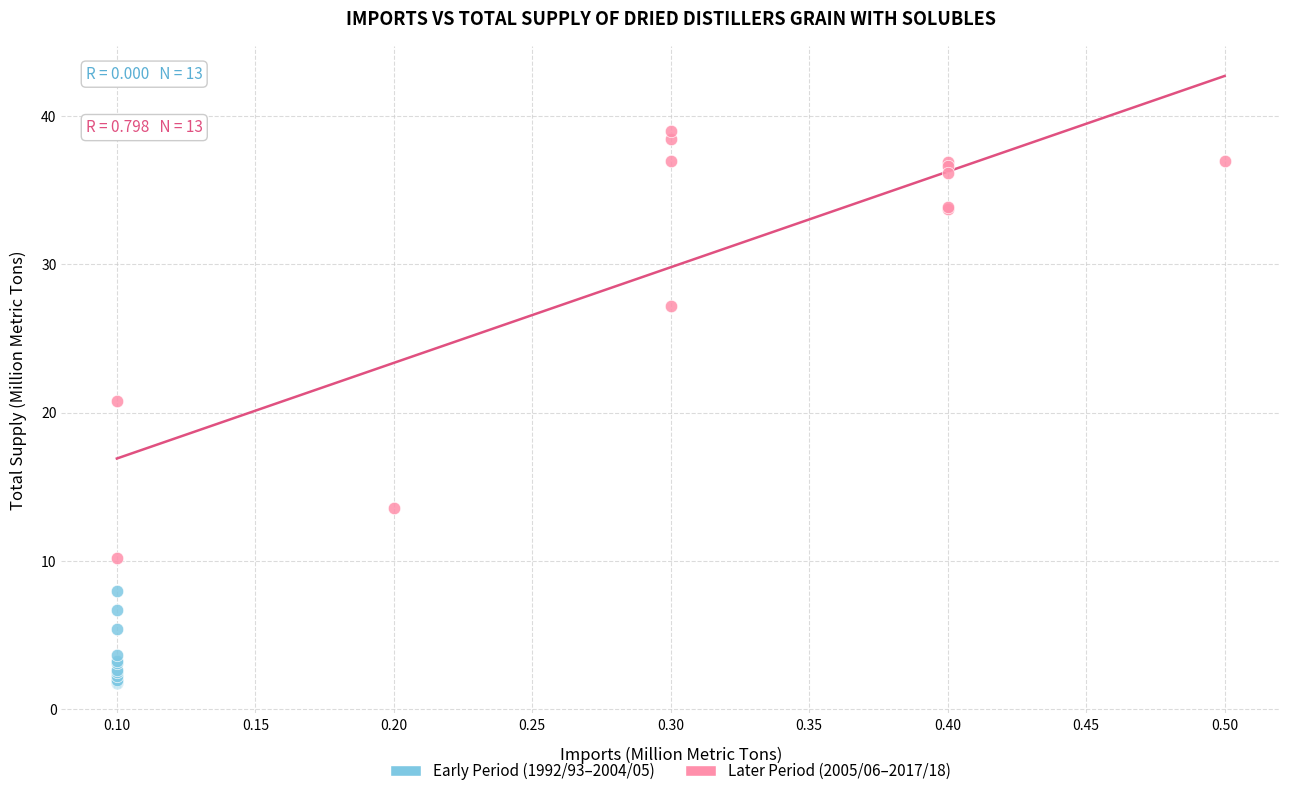

Which series reaches the maximum Y coordinate?

Later Period (2005/06–2017/18)